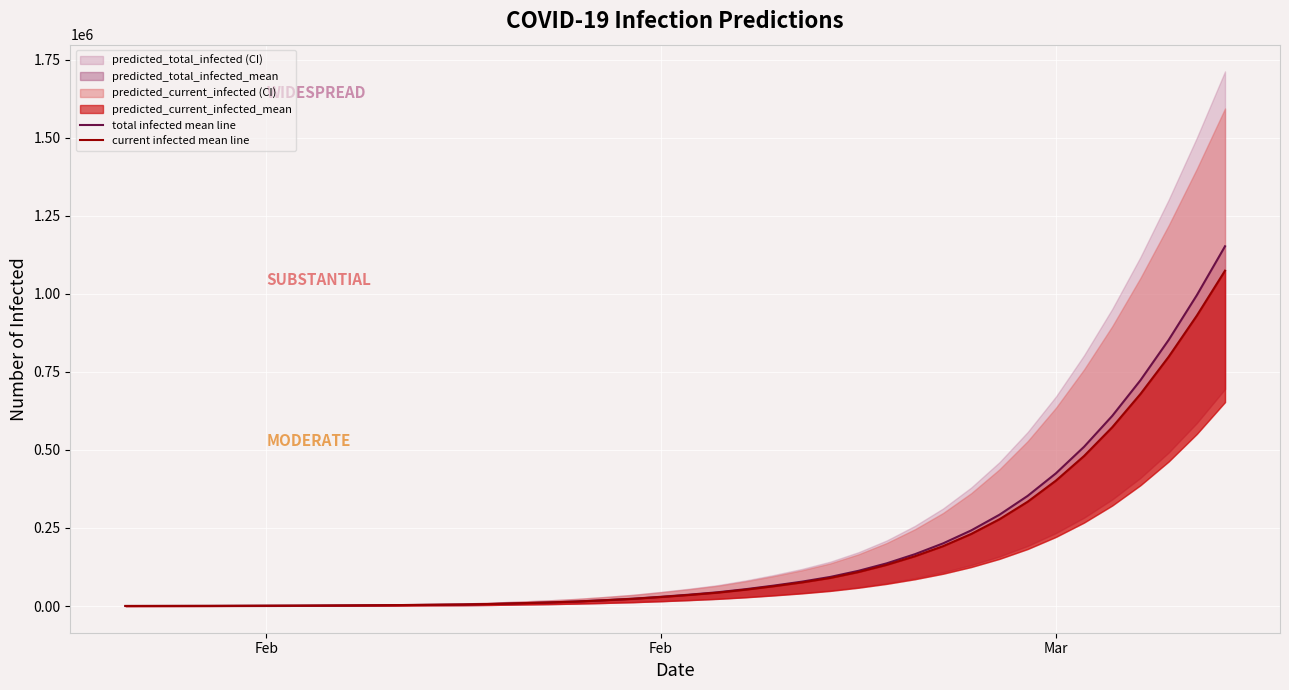

What is the maximum value shown in the chart?

1152678